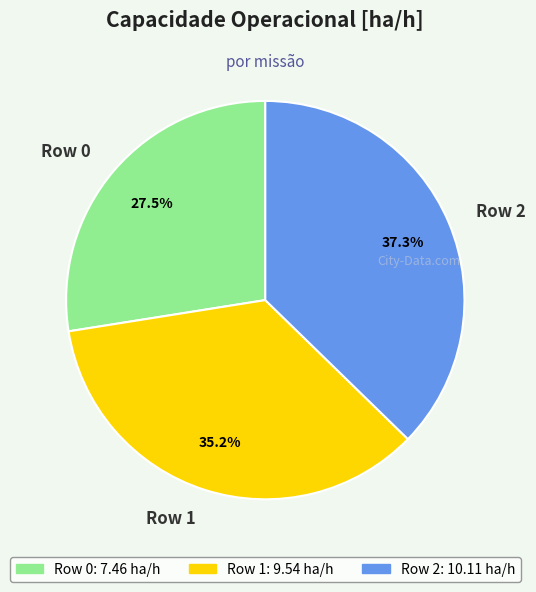

Between Row 0 and Row 2, which is larger?

Row 2